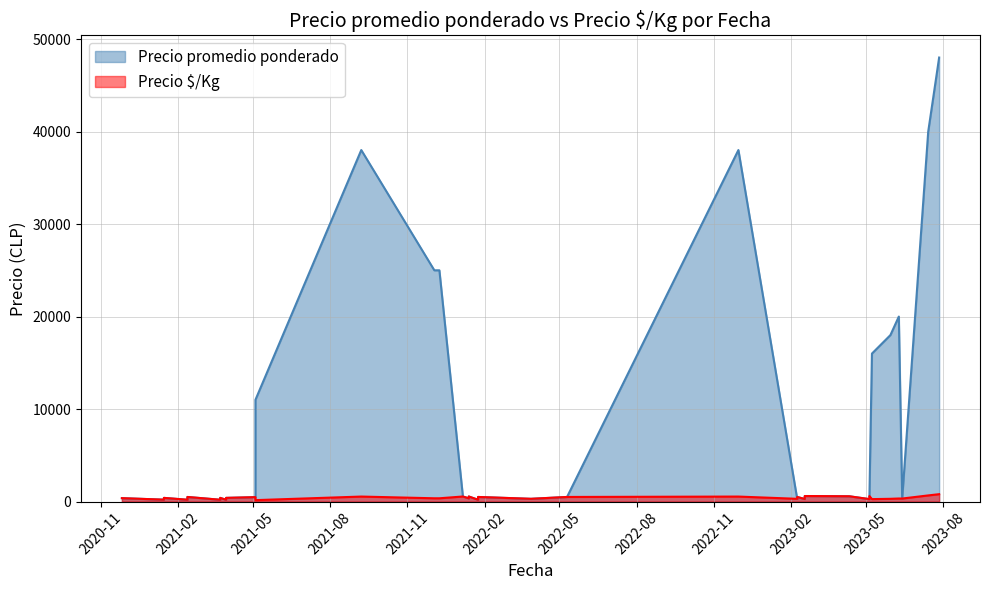

What is the greatest value displayed?

48000